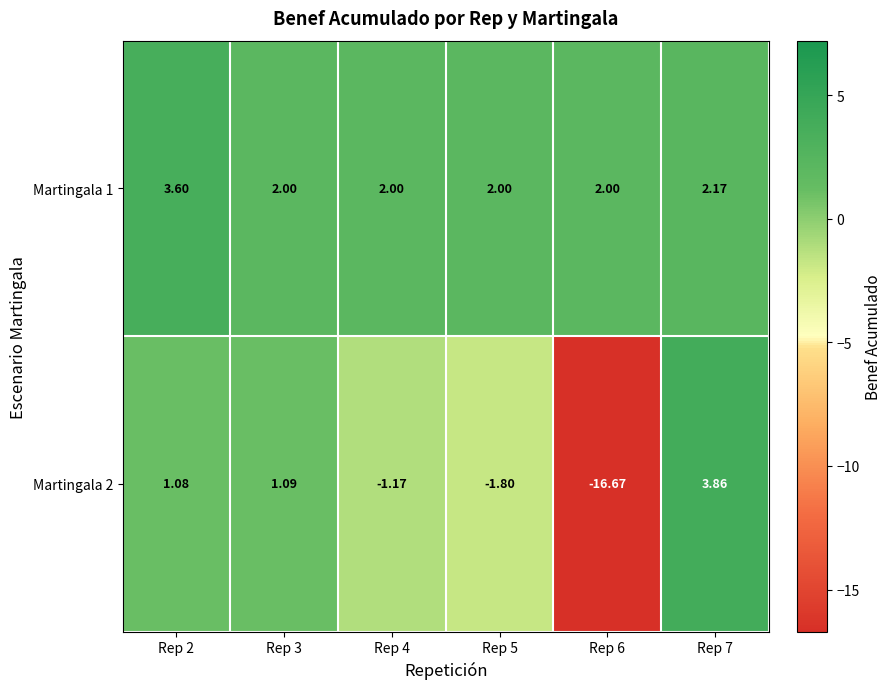

Is the value of Martingala 1 at Rep 6 greater than the value of Martingala 2 at Rep 2?

Yes